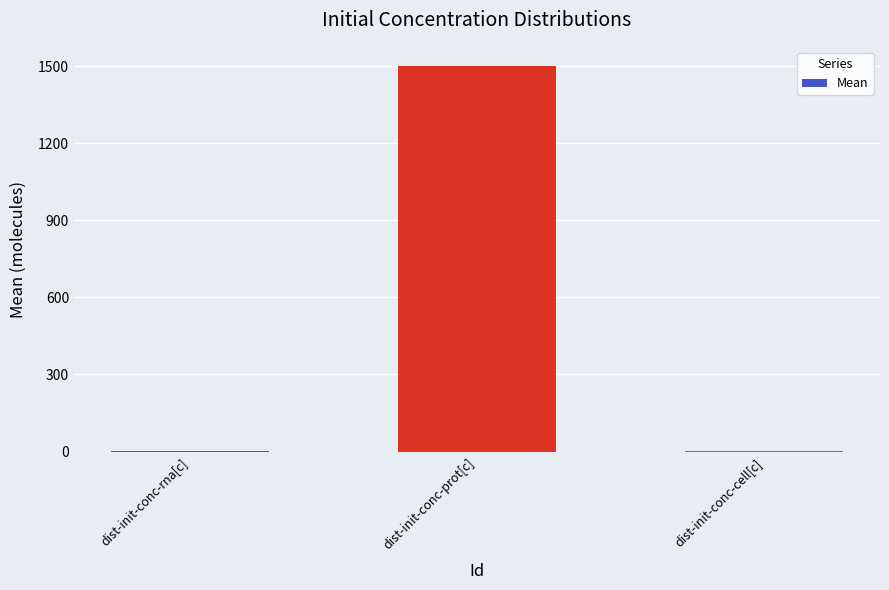

Are the bars horizontal?

No